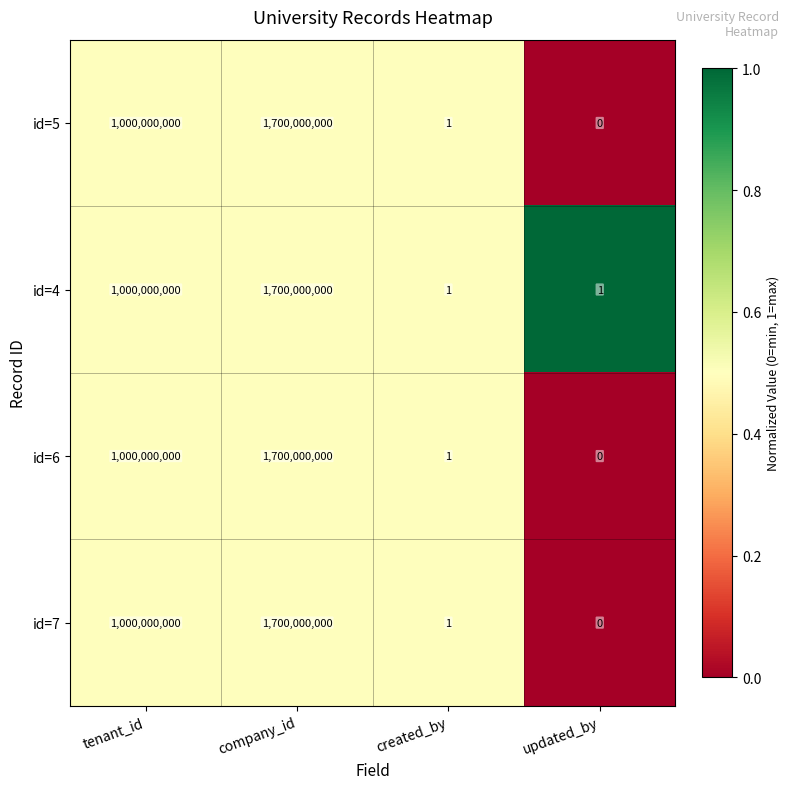

Reading right to left, what are all the values shown in this chart?

id=5: updated_by=0	created_by=1	company_id=1700000000	tenant_id=1000000000
id=4: updated_by=1	created_by=1	company_id=1700000000	tenant_id=1000000000
id=6: updated_by=0	created_by=1	company_id=1700000000	tenant_id=1000000000
id=7: updated_by=0	created_by=1	company_id=1700000000	tenant_id=1000000000